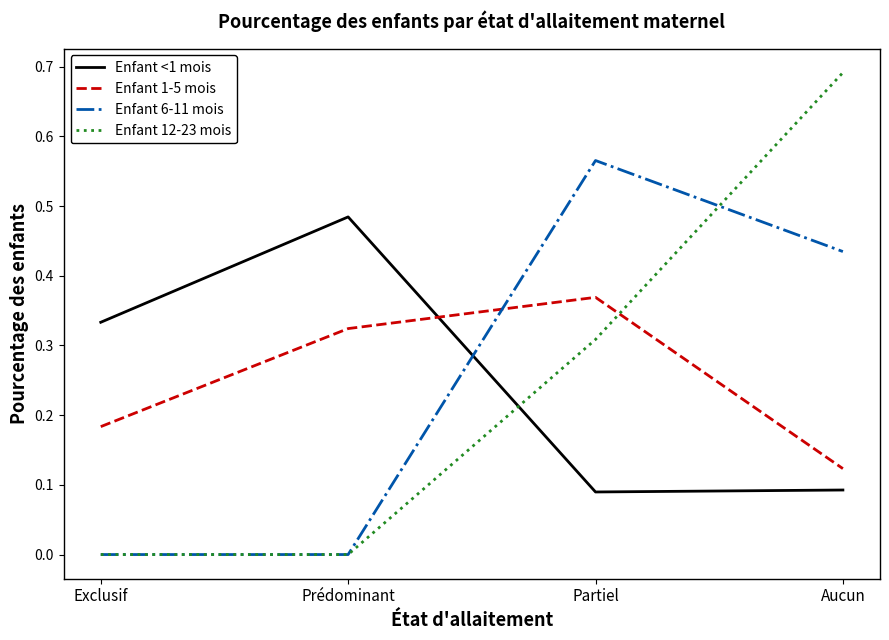

True or false: Enfant 1-5 mois has more than 2 points higher than both neighbors.

False